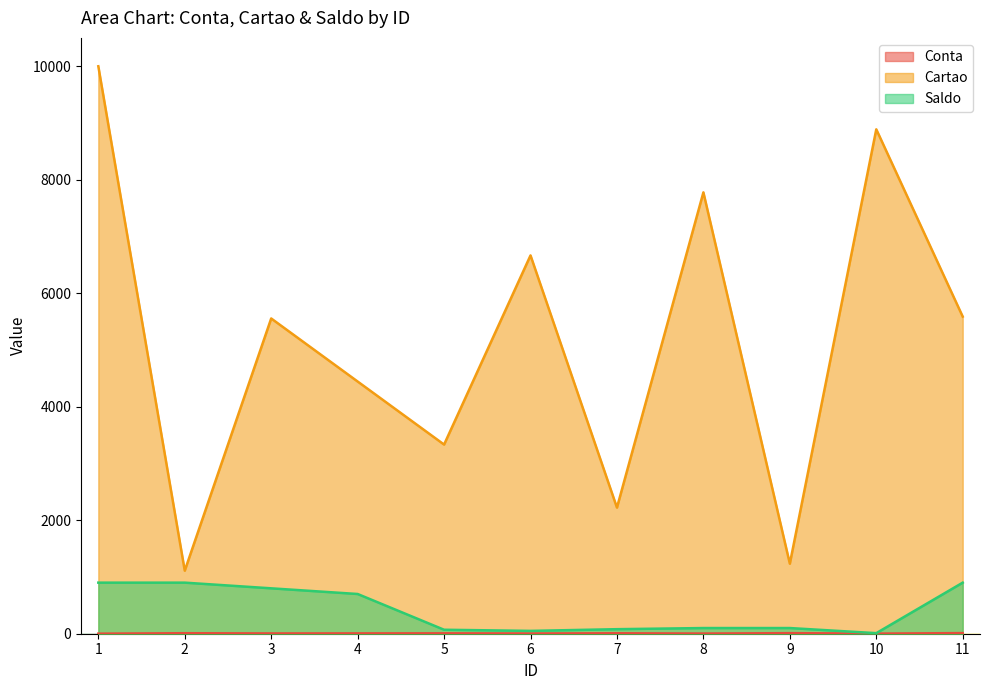

Where is Conta nearest to the value 6?

4